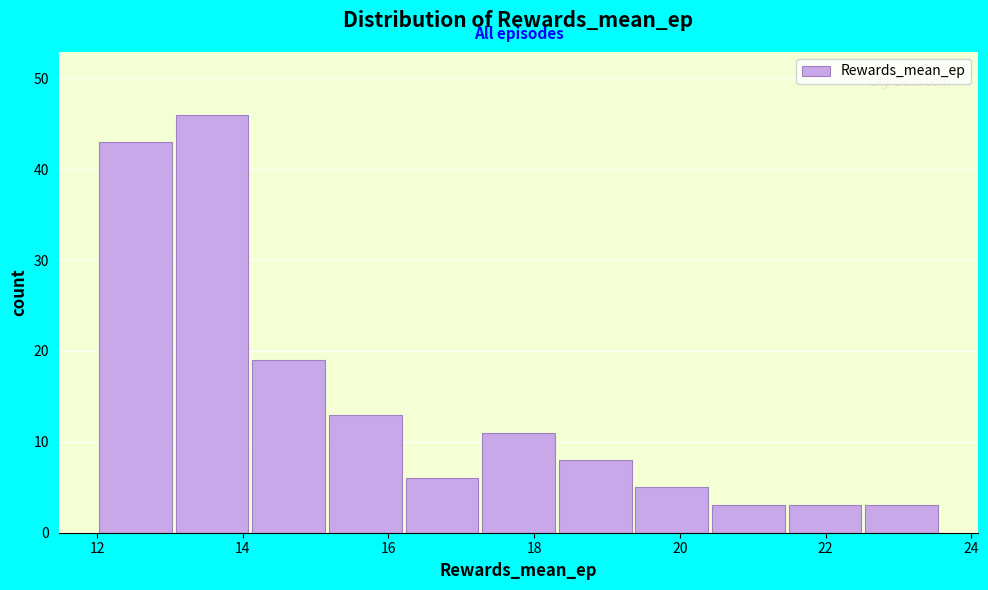

Reading left to right, transcribe this chart: for each bar, give the range it covers on the x-axis and its height. Neither the bar edges nor the heights are printed on the chart, so give them approximately, as read against the axes.

12.0 to 13.0: 43
13.0 to 14.2: 46
14.2 to 15.2: 19
15.2 to 16.2: 13
16.2 to 17.2: 6
17.2 to 18.4: 11
18.4 to 19.4: 8
19.4 to 20.4: 5
20.4 to 21.4: 3
21.4 to 22.6: 3
22.6 to 23.6: 3